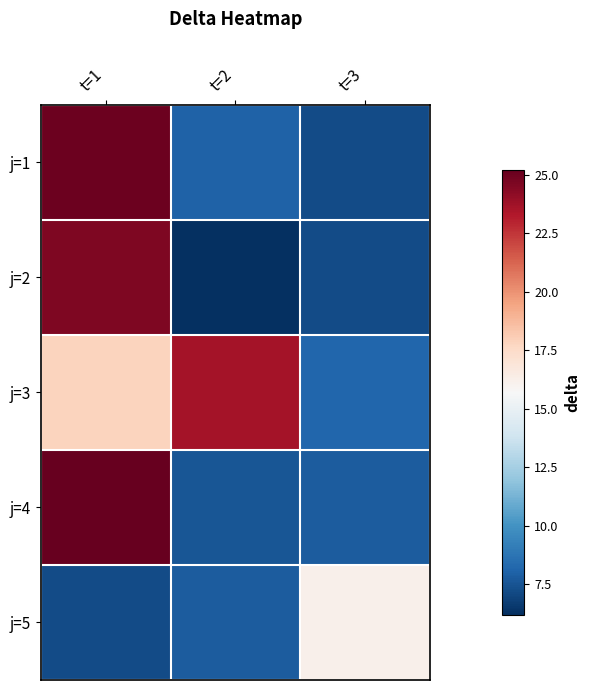

What is the minimum value shown in the chart?

6.2